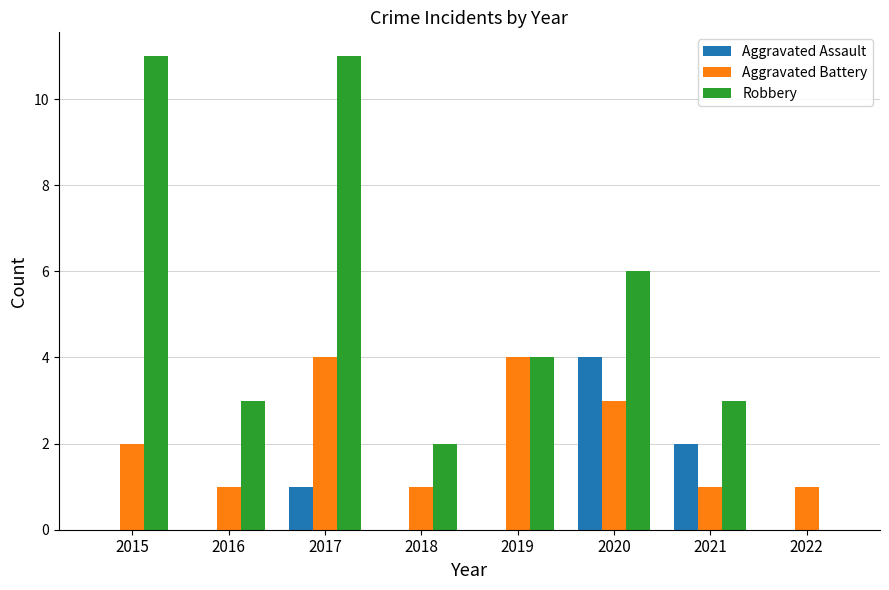

At which category is the sum across all series the highest?

2017